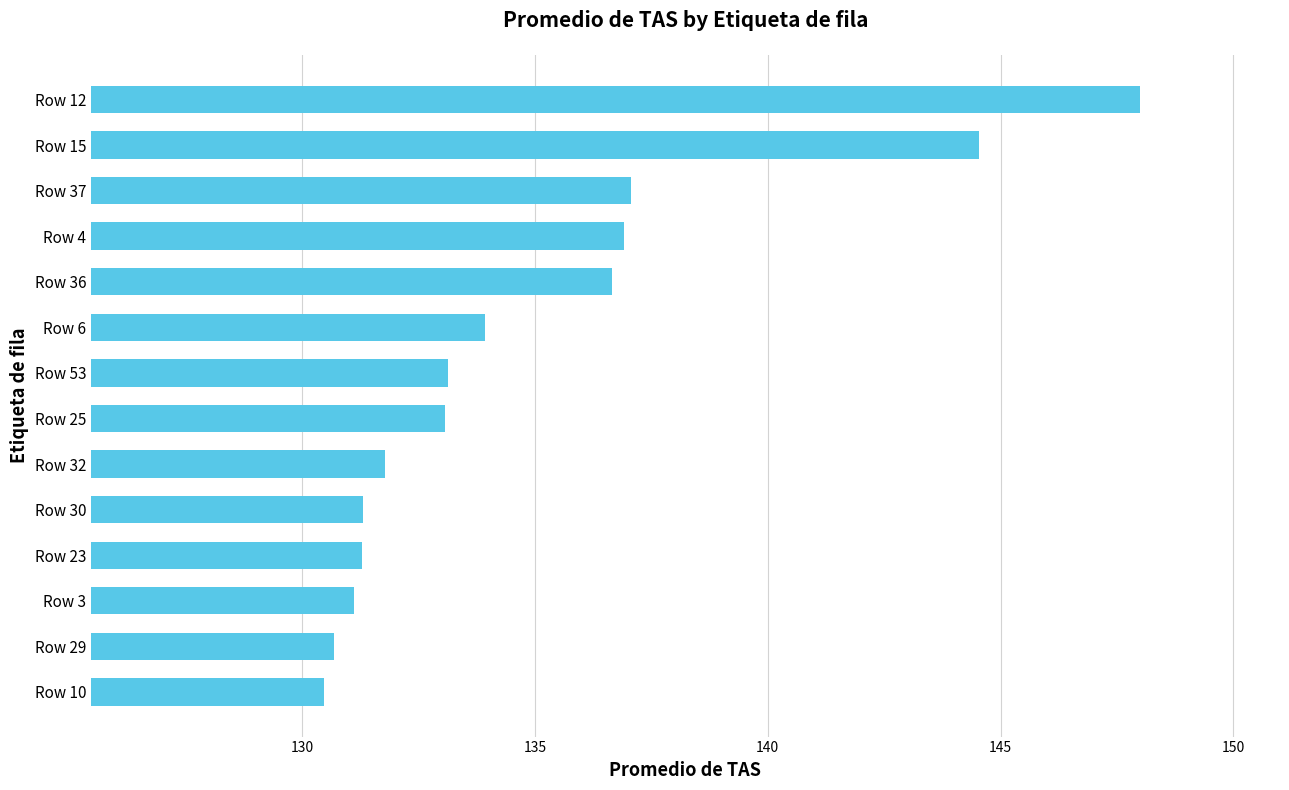

The chart shows a value of 45.7 at Row 6. True or false?

False